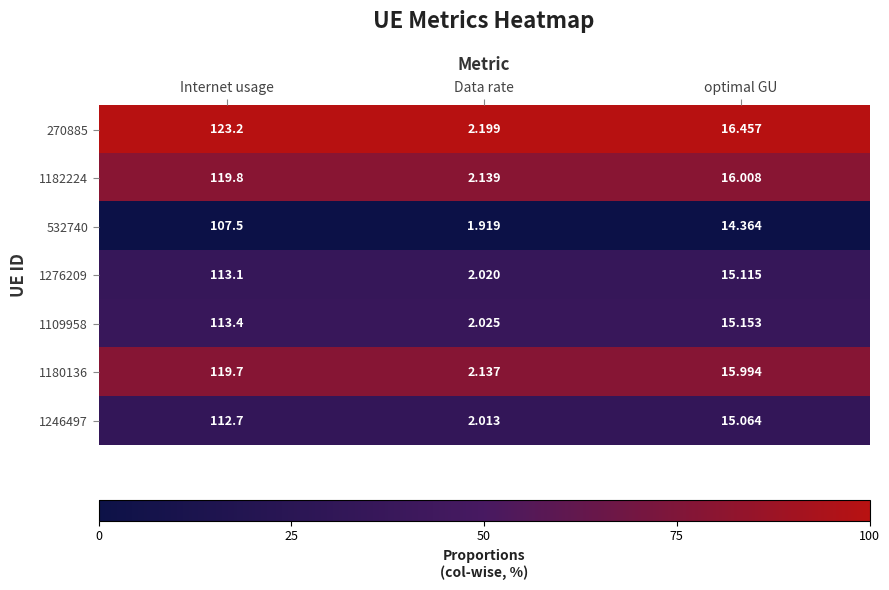

What is the total value across all series at optimal GU?

108.2